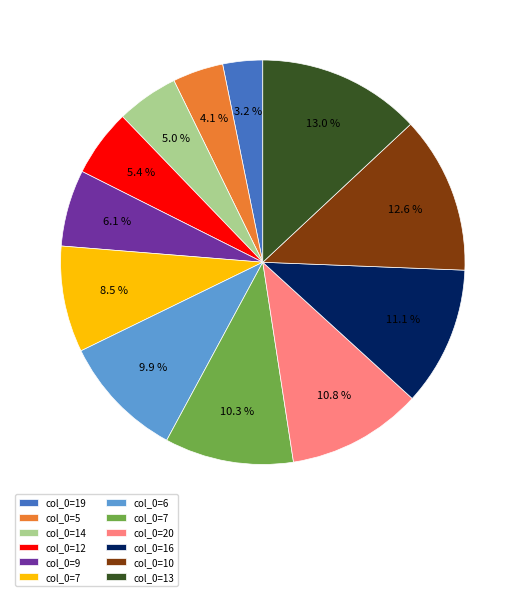

Does any single category account for the majority?

No